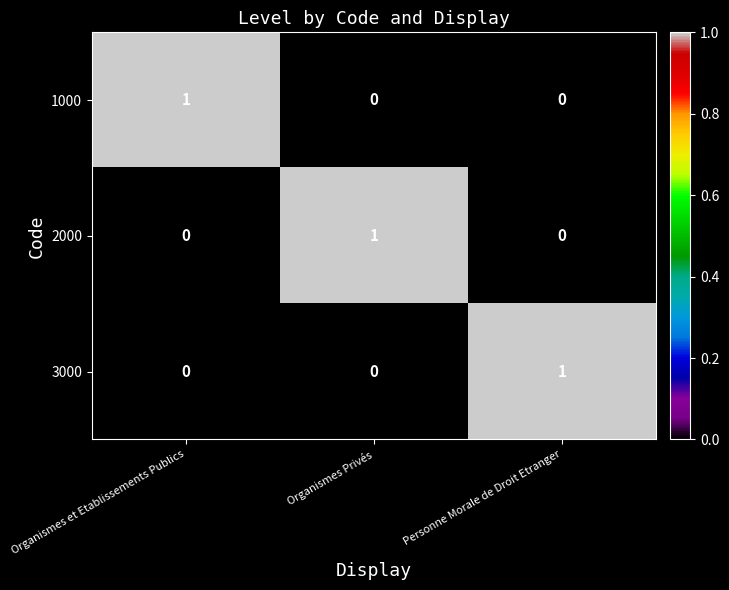

How many distinct data groups are displayed?

3